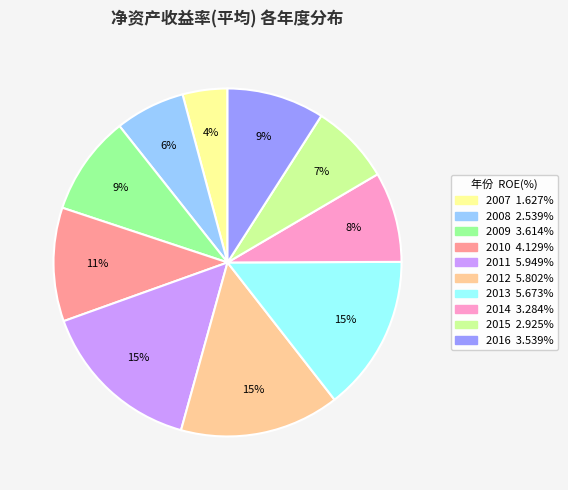

To the nearest percent, what is the difference between the 2016 and 2012 slice percentages?

6%